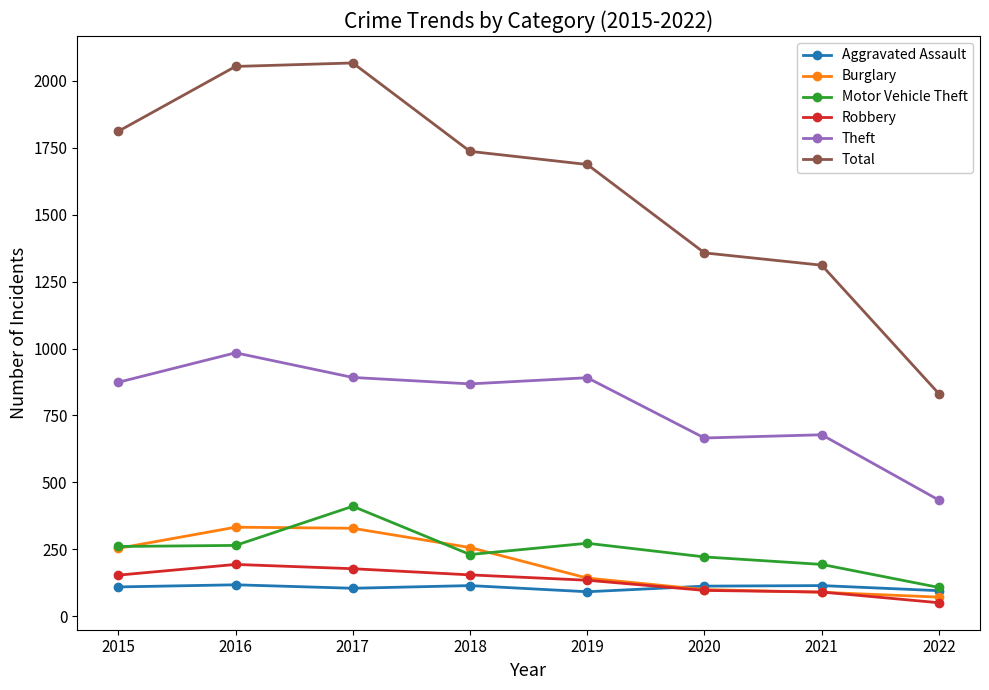

Rank the series by their maximum value, from highest to lowest.

Total, Theft, Motor Vehicle Theft, Burglary, Robbery, Aggravated Assault